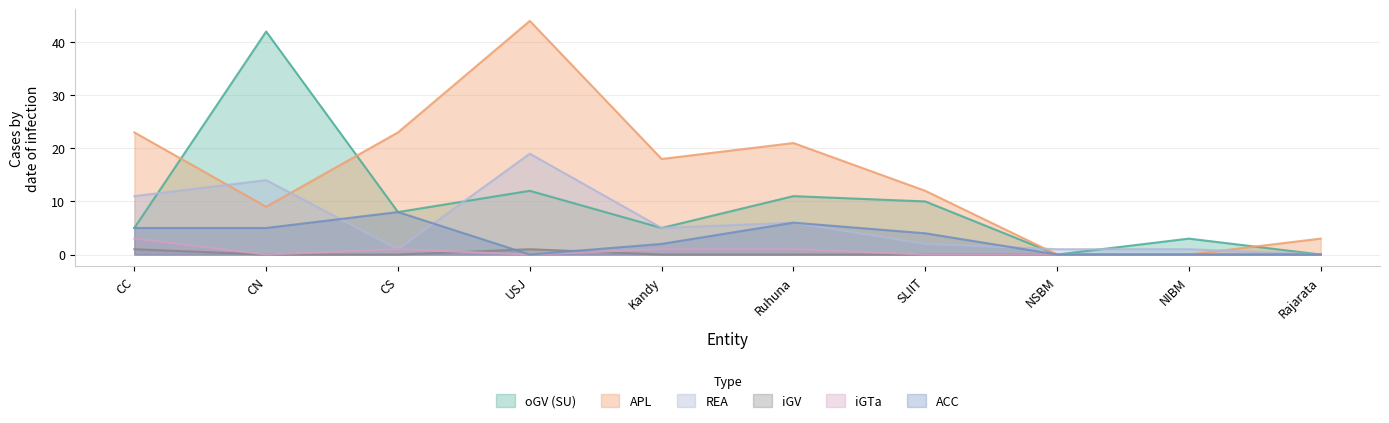

What is the value of the APL point at the 3rd from the left?

23